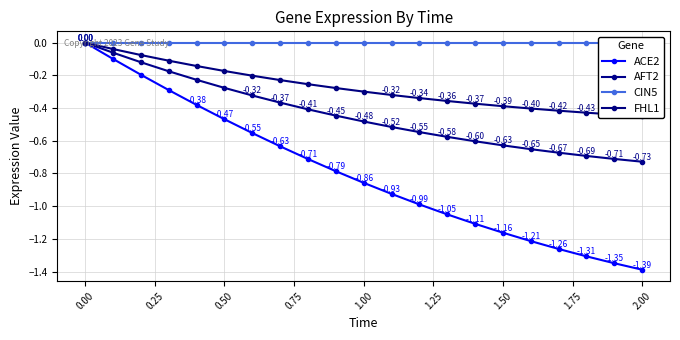

True or false: ACE2 has more than 1 interior local peaks.

False